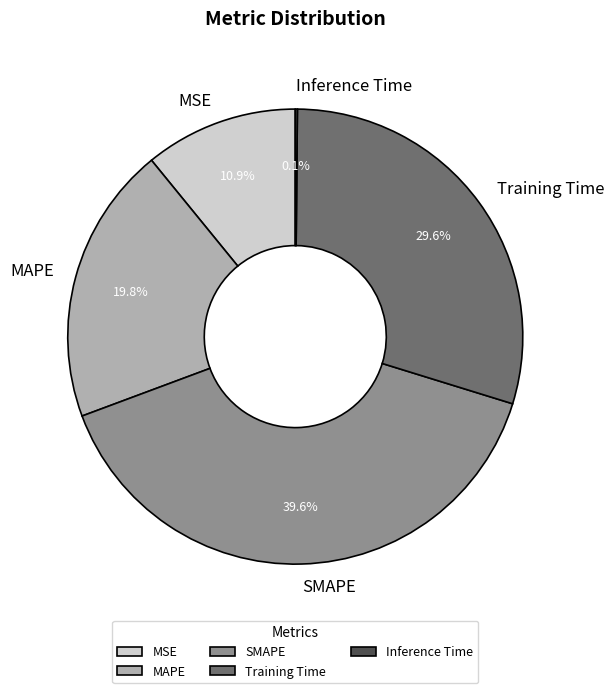

What percentage is NOT represented by SMAPE?

60.4%